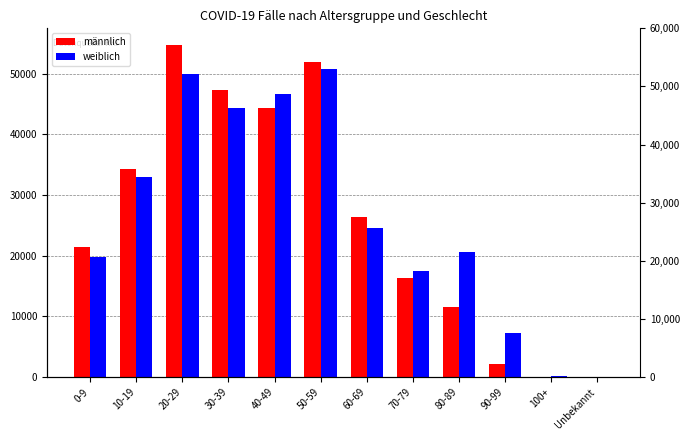

The weiblich series shows 72901 at 30-39. True or false?

False